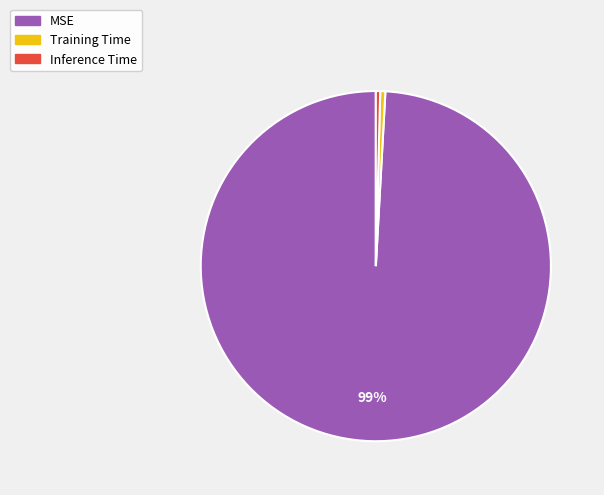

The Inference Time slice represents 0% of the pie. True or false?

True